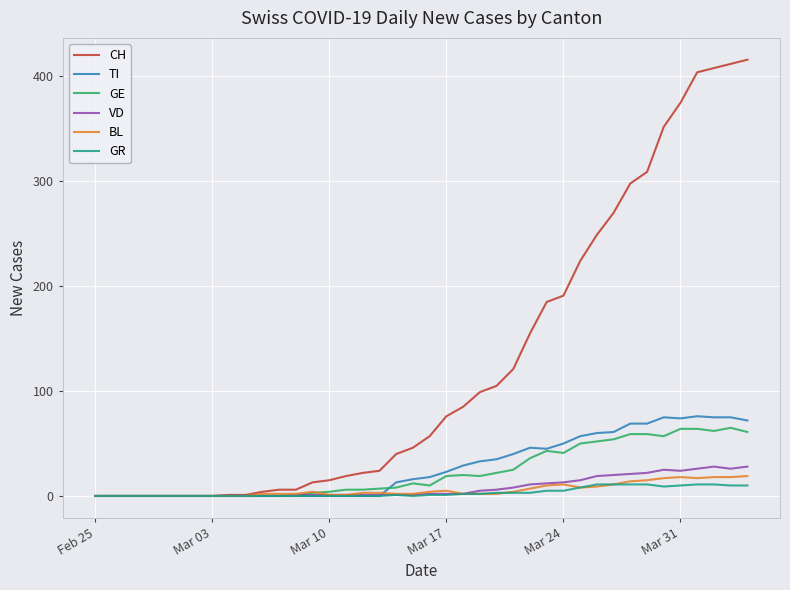

Which series has the largest total across all categories?

CH